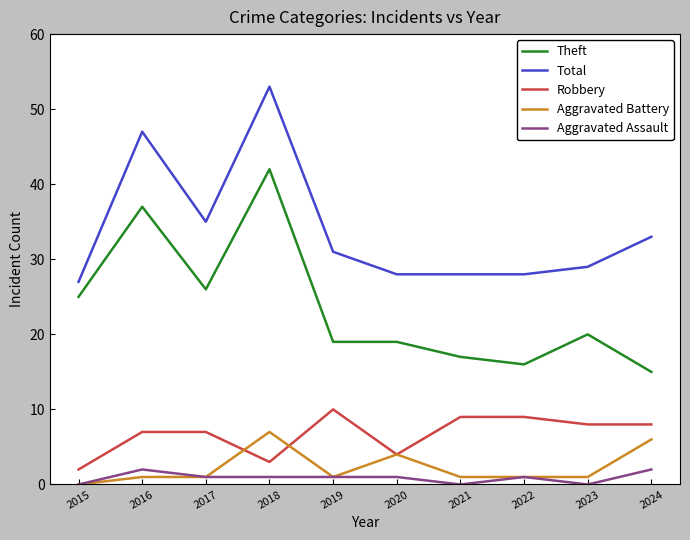

True or false: Robbery and Aggravated Assault cross at least once.

False